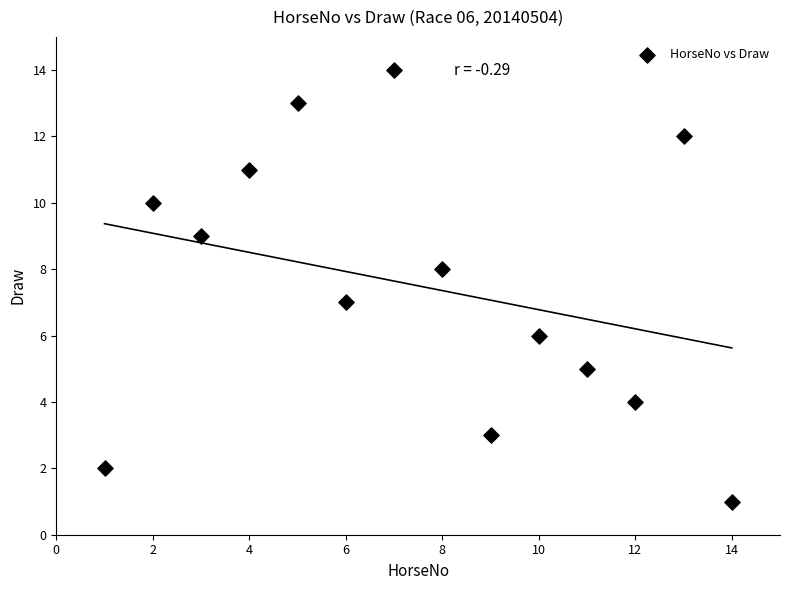

What is the range of X values (max minus min)?

13